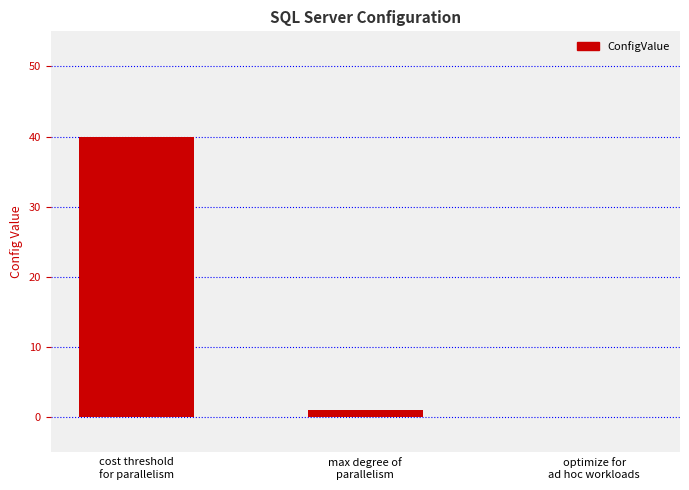

What is the sum of all values?

41